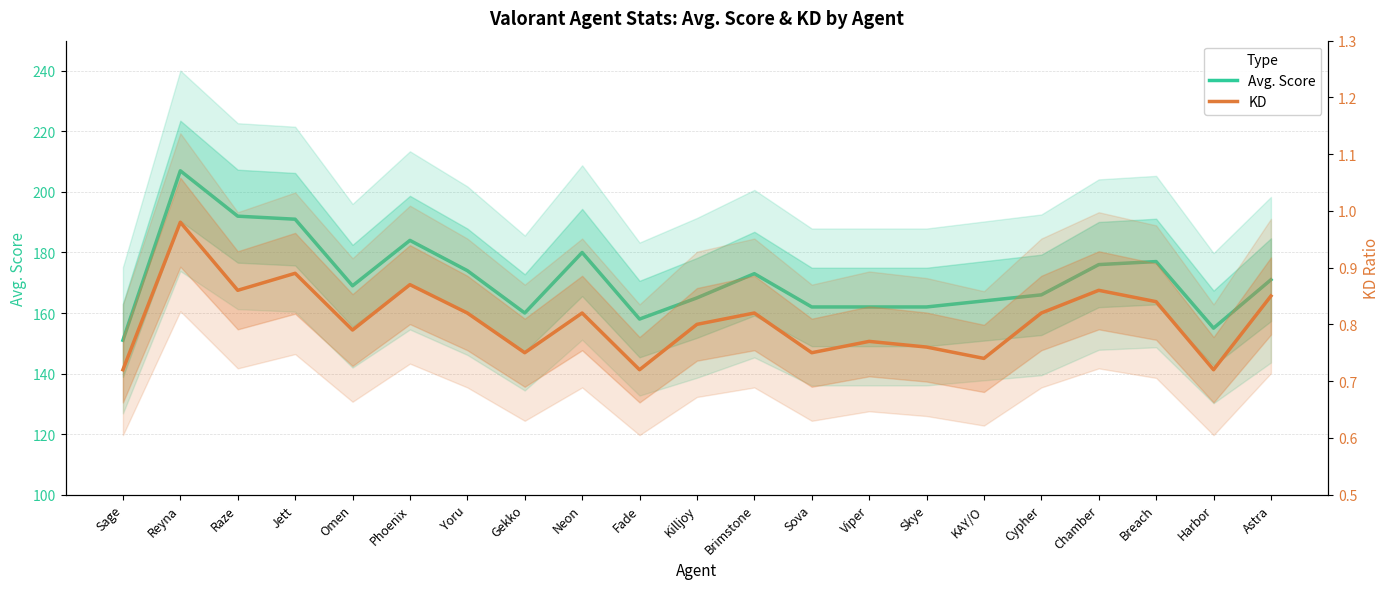

Reading left to right, extract all data points from this chart.

Avg. Score: Sage=151.0	Reyna=207.0	Raze=192.0	Jett=191.0	Omen=169.0	Phoenix=184.0	Yoru=174.0	Gekko=160.0	Neon=180.0	Fade=158.0	Killjoy=165.0	Brimstone=173.0	Sova=162.0	Viper=162.0	Skye=162.0	KAY/O=164.0	Cypher=166.0	Chamber=176.0	Breach=177.0	Harbor=155.0	Astra=171.0
KD: Sage=0.7	Reyna=1.0	Raze=0.9	Jett=0.9	Omen=0.8	Phoenix=0.9	Yoru=0.8	Gekko=0.8	Neon=0.8	Fade=0.7	Killjoy=0.8	Brimstone=0.8	Sova=0.8	Viper=0.8	Skye=0.8	KAY/O=0.7	Cypher=0.8	Chamber=0.9	Breach=0.8	Harbor=0.7	Astra=0.8